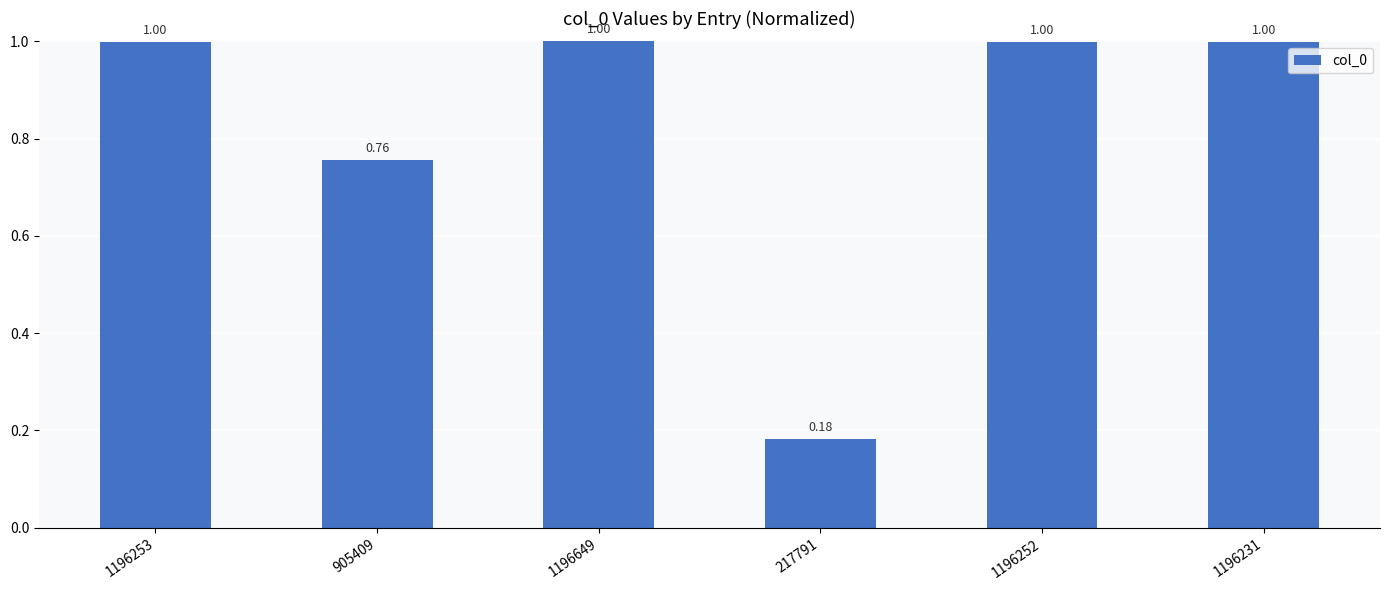

At which label is the value closest to 0?

217791